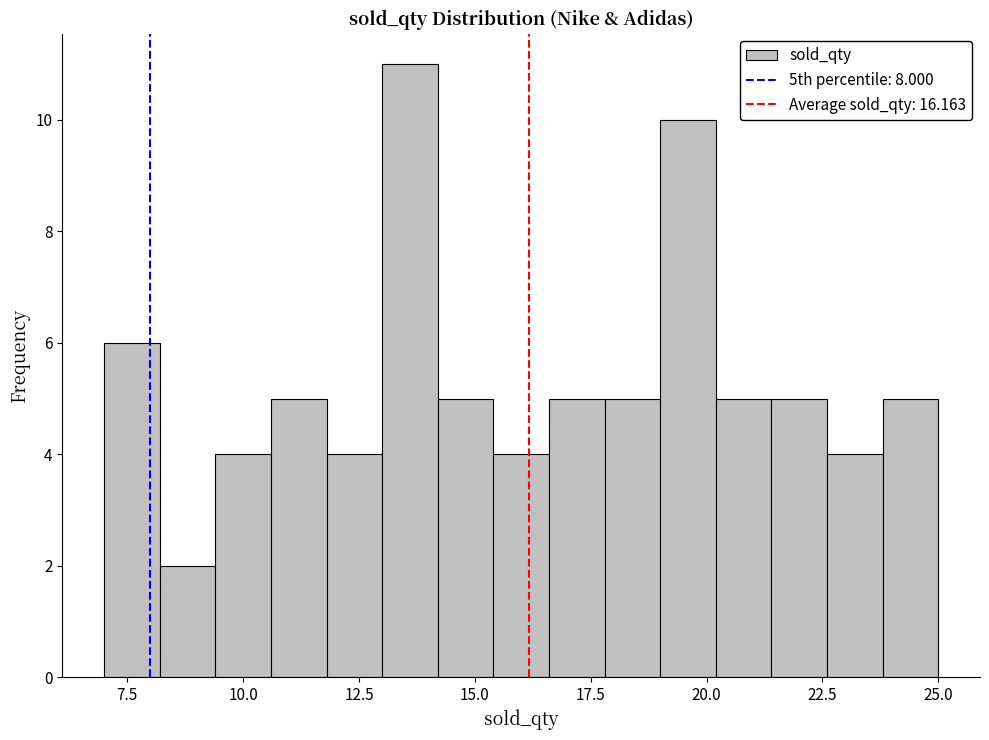

Around what value on the x-axis is the tallest bar? Give the approximate position of its centre, as read against the axis.

13.5